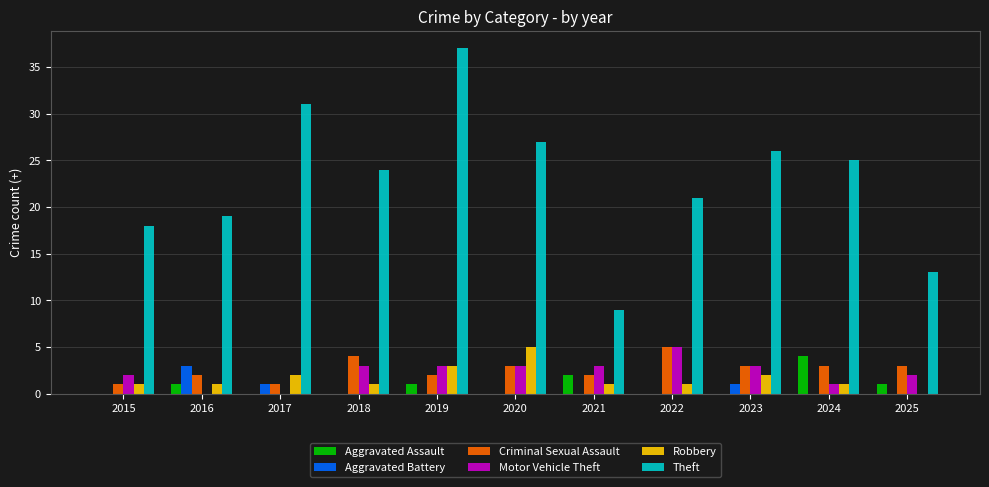

Are the bars grouped side by side (vs. stacked)?

Yes